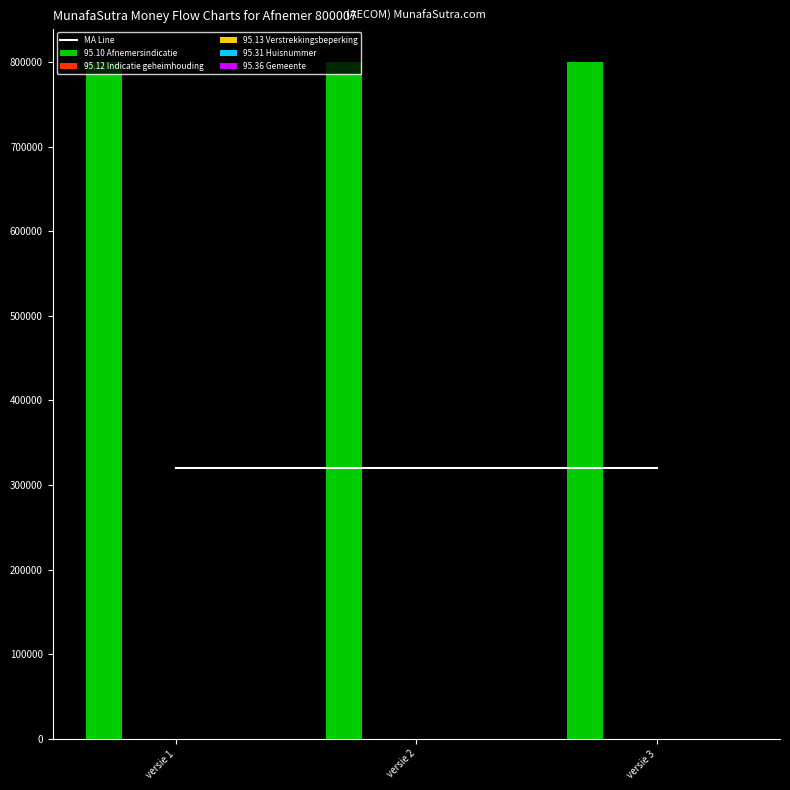

Does the chart contain any negative values?

No